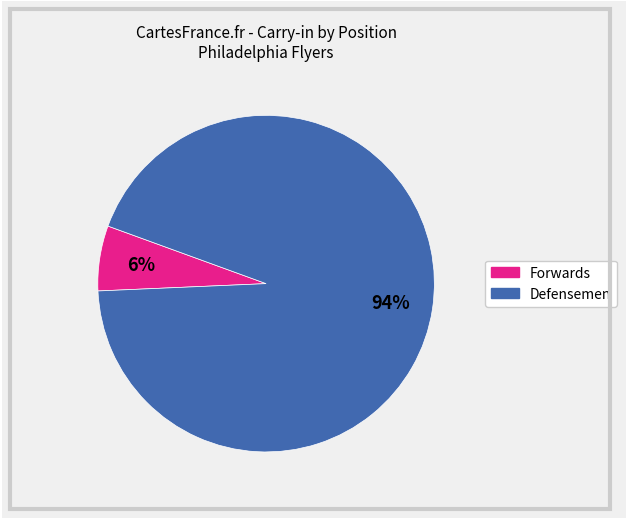

To the nearest percent, what is the average slice percentage?

50%